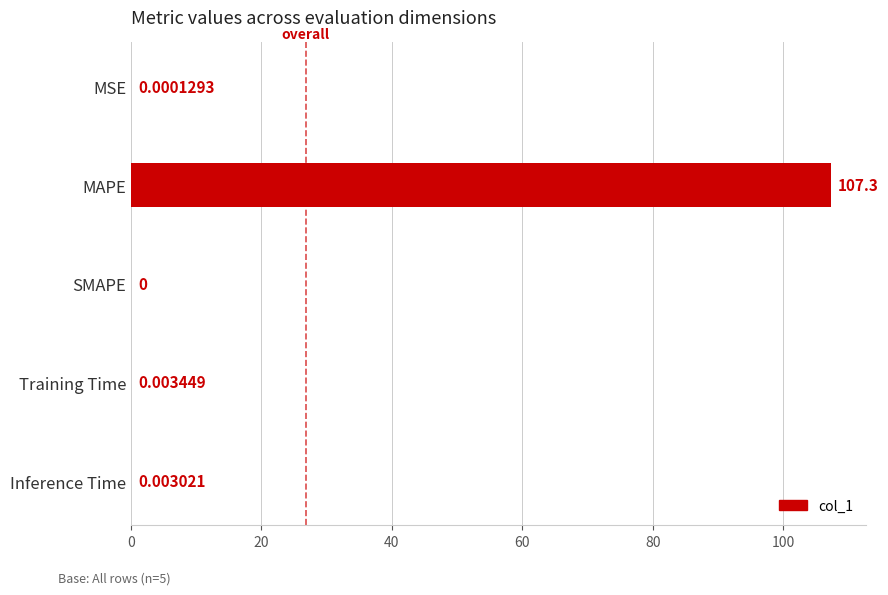

How many positive values are there?

4